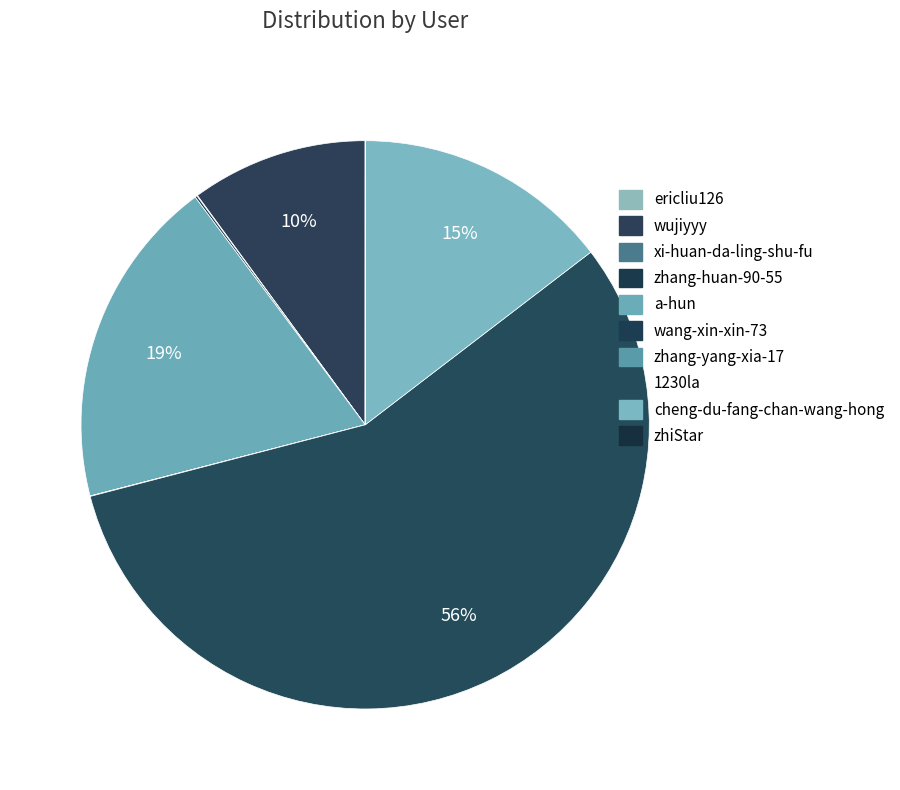

To the nearest percent, what is the difference between the largest and smallest slice percentages?

56%